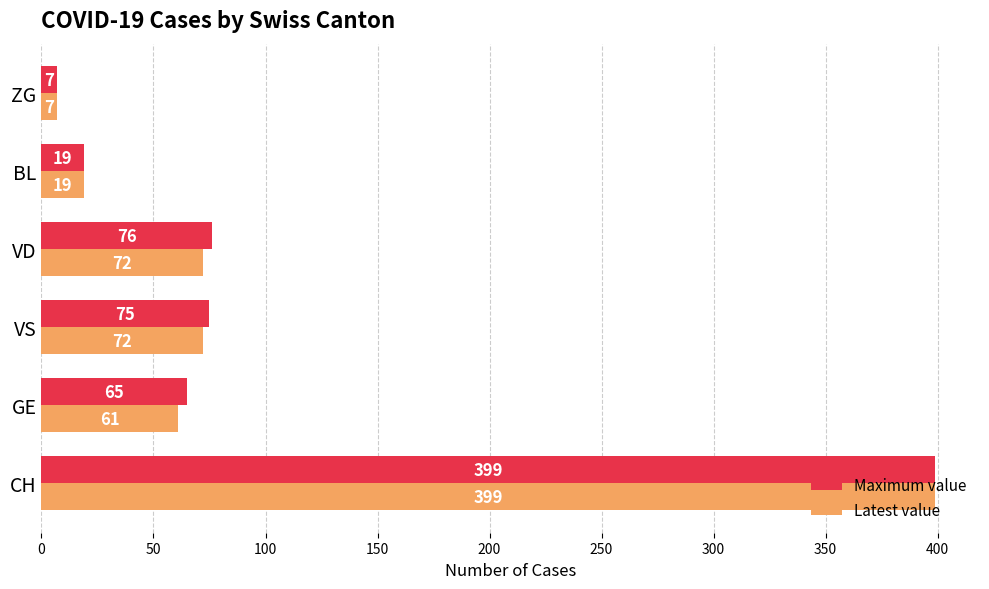

Which series has the largest total across all categories?

Maximum value